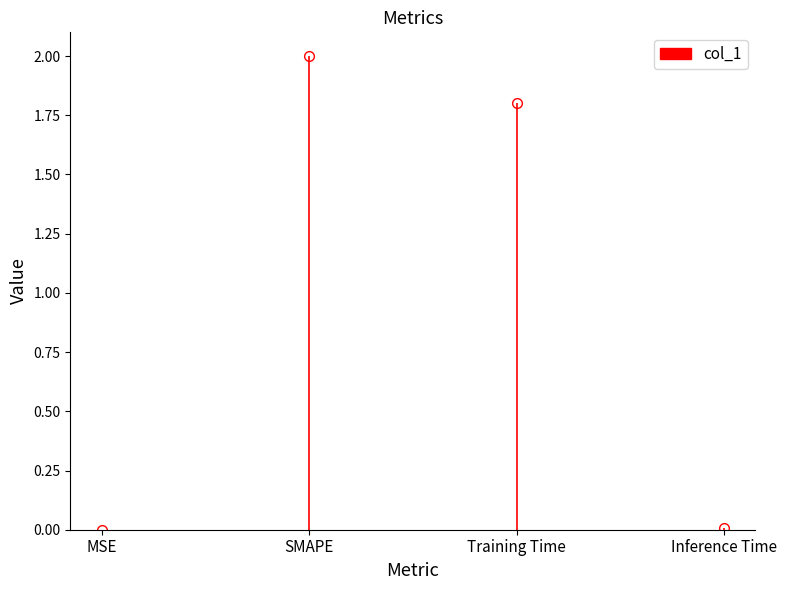

Reading left to right, what are all the values shown in this chart?

0.0	2.0	1.8	0.0